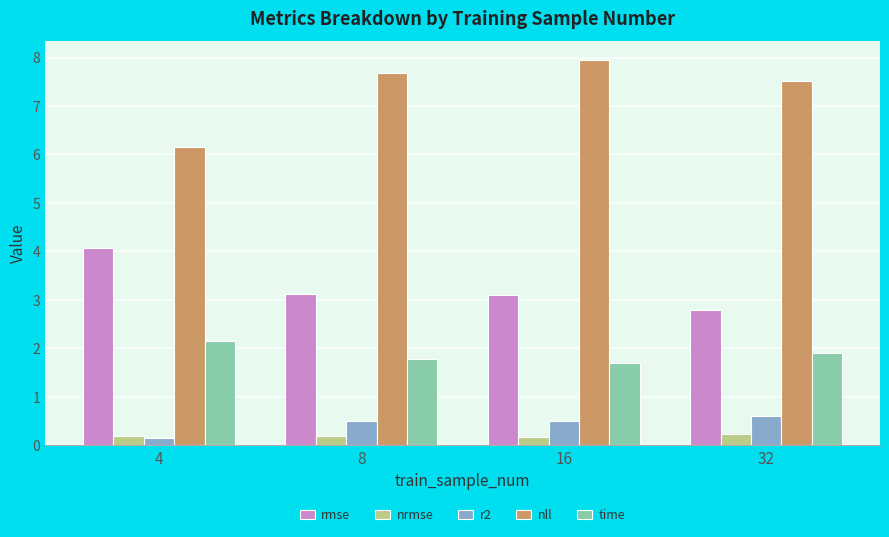

What is the spread (max minus min) of values at 32?

7.3